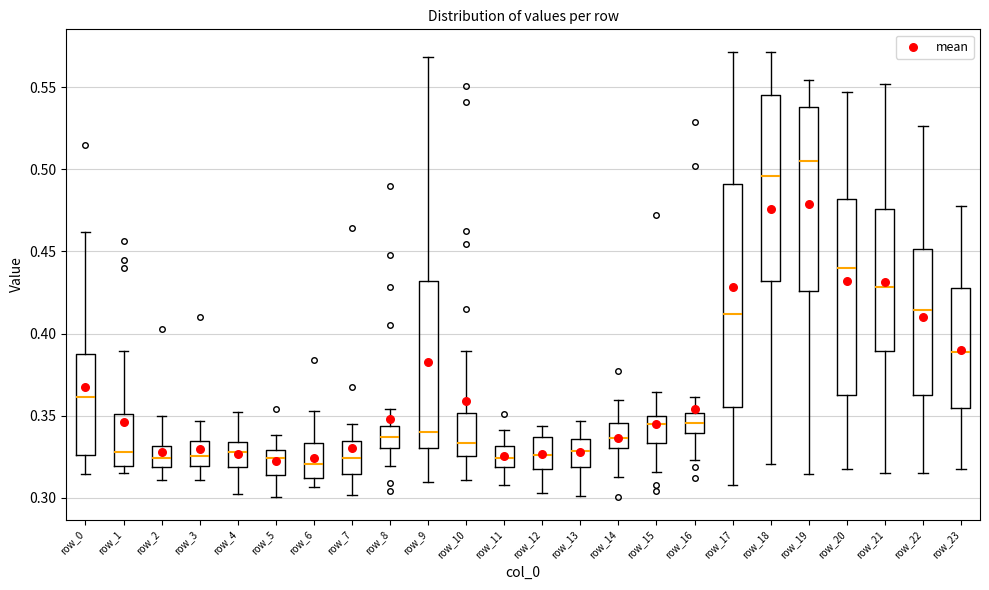

Where is the lower edge of the box for row_20 on the y-axis? The values are not printed on the chart, so give them approximately, as read against the axis.

0.360